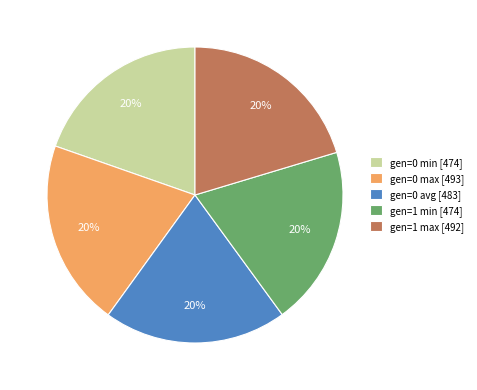

Count the number of slices in the pie.

5